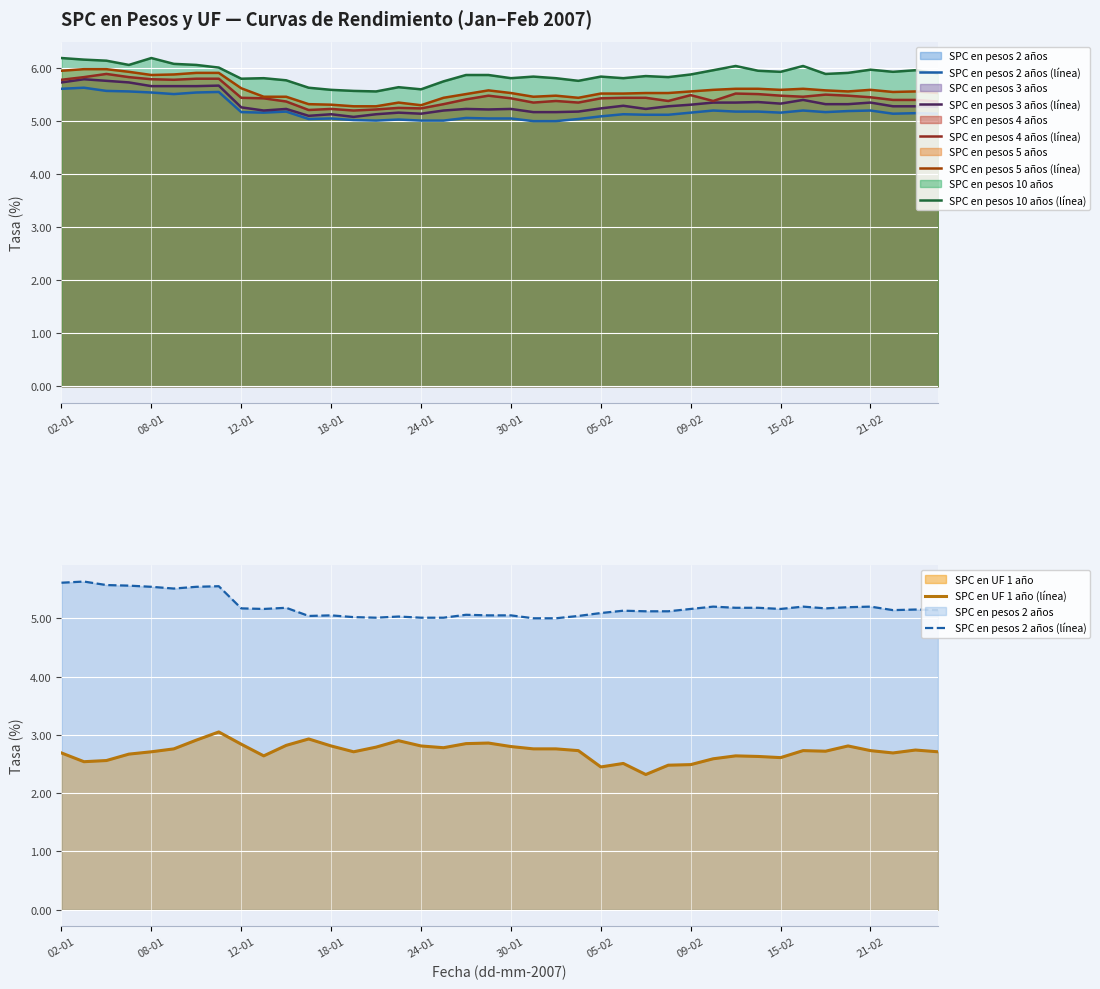

Is the value of SPC en UF 1 año (línea) at 30 greater than the value of SPC en pesos 3 años (línea) at 38?

No